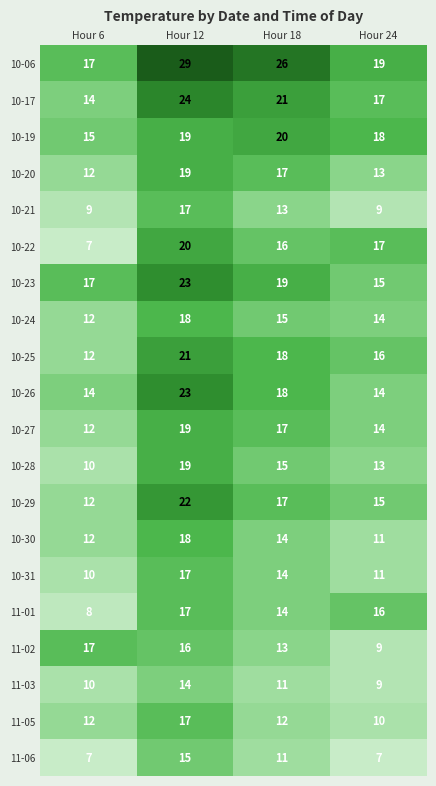

What is the spread (max minus min) of values at Hour 12?

15